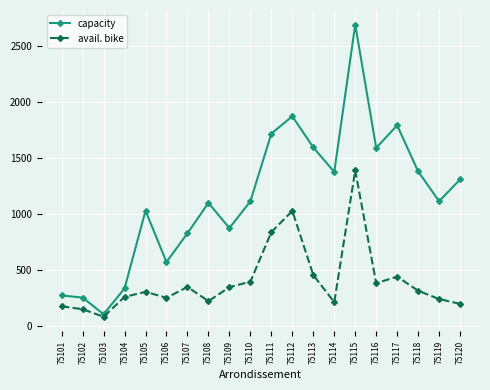

Rank the series by their average value, from highest to lowest.

capacity, avail. bike